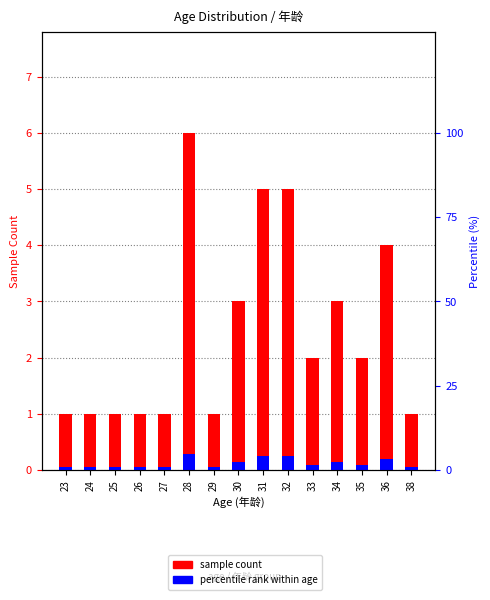

How many data points does each series have?

15